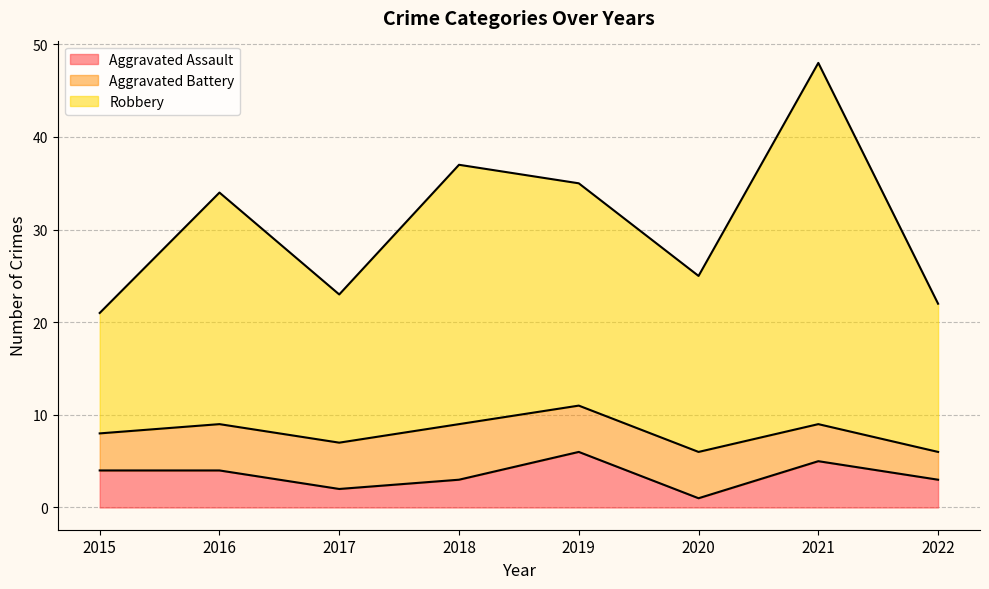

Which series has the widest spread of values?

Robbery